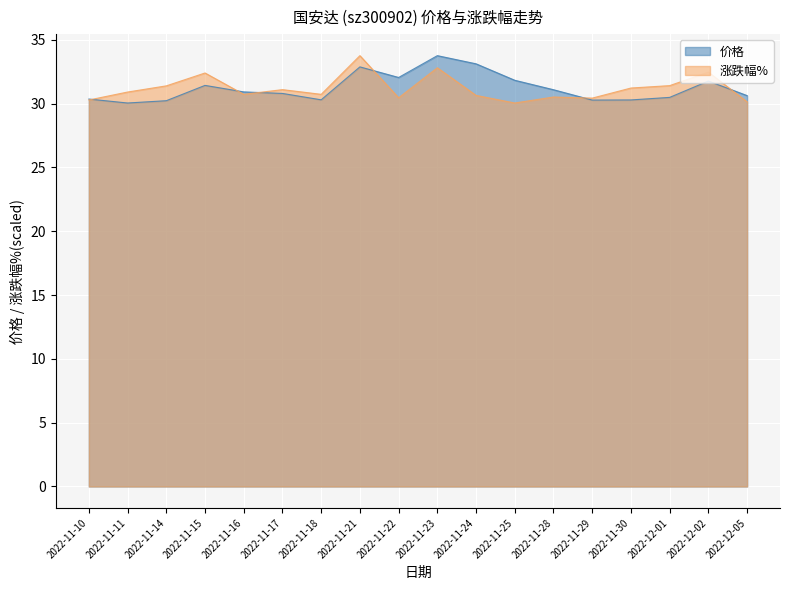

Between 2022-11-18 and 2022-11-29, which series saw the biggest shift?

涨跌幅%